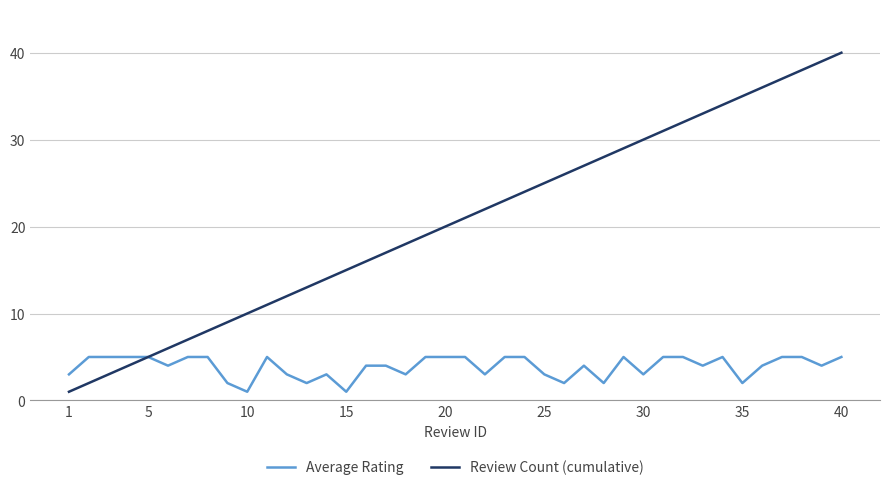

What are all the series names shown in the legend?

Average Rating, Review Count (cumulative)